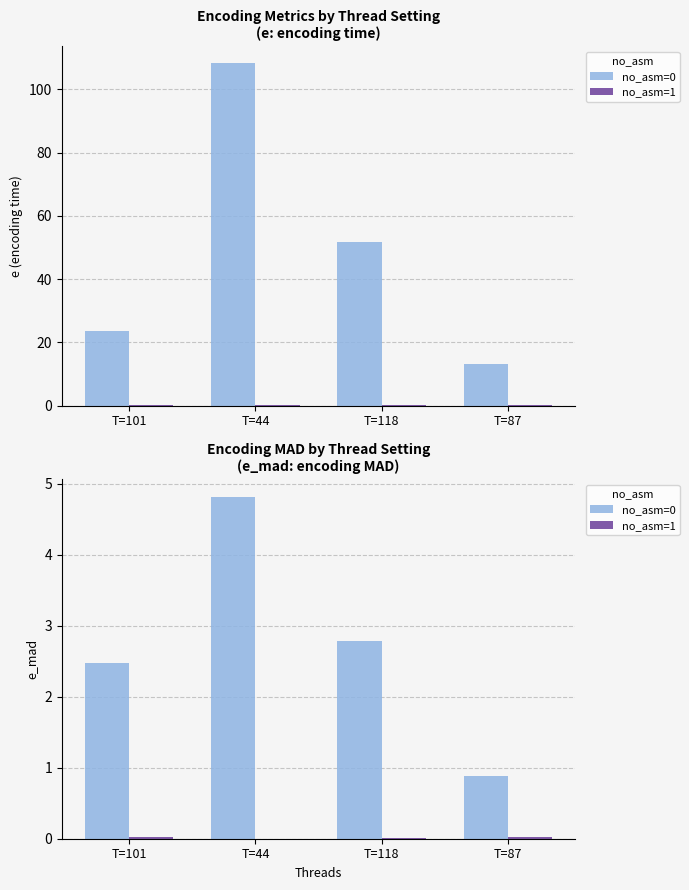

Which has a higher value, T=101 or T=44?

T=44